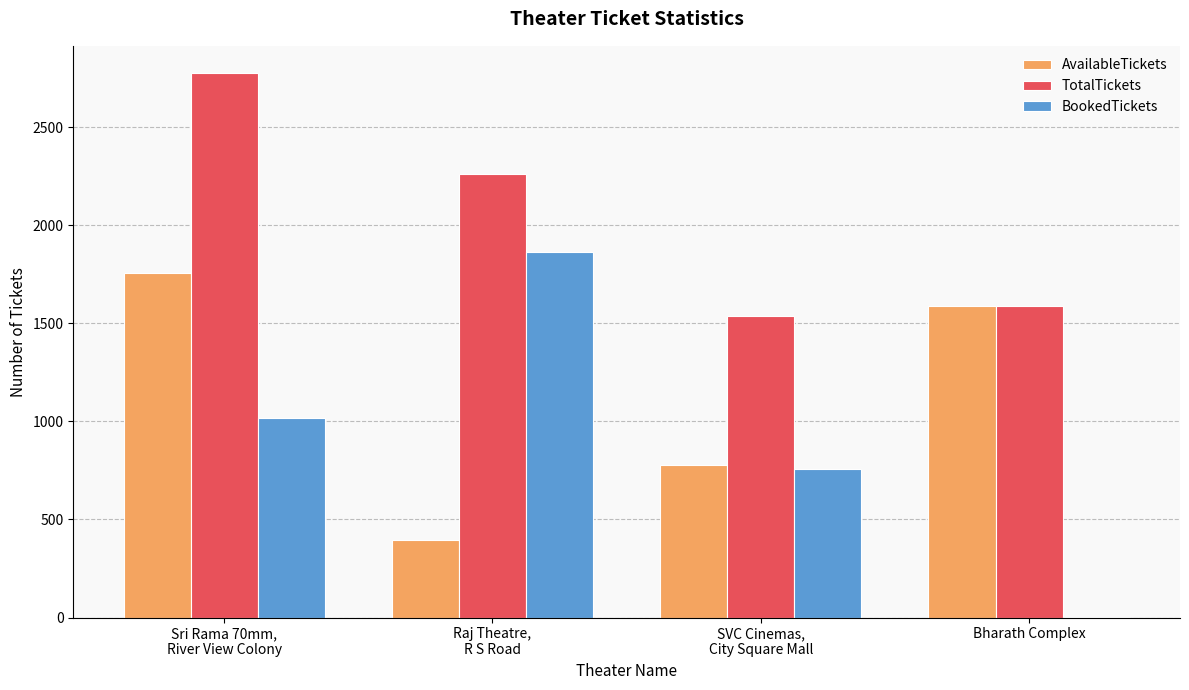

What are all the series names shown in the legend?

AvailableTickets, TotalTickets, BookedTickets